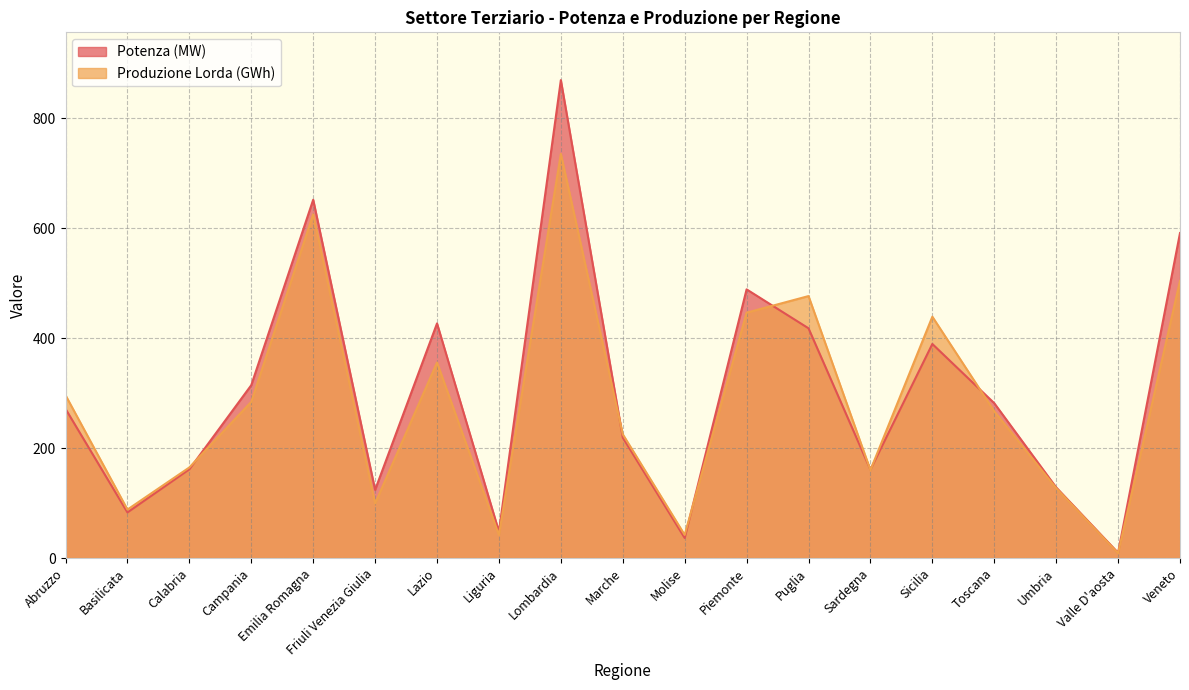

What is the label of the 18th point from the right?

Basilicata